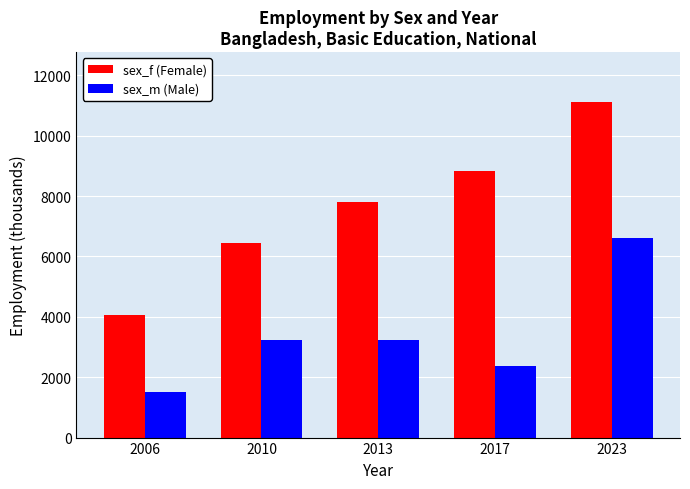

List the series in order of their peak value, lowest first.

sex_m (Male), sex_f (Female)